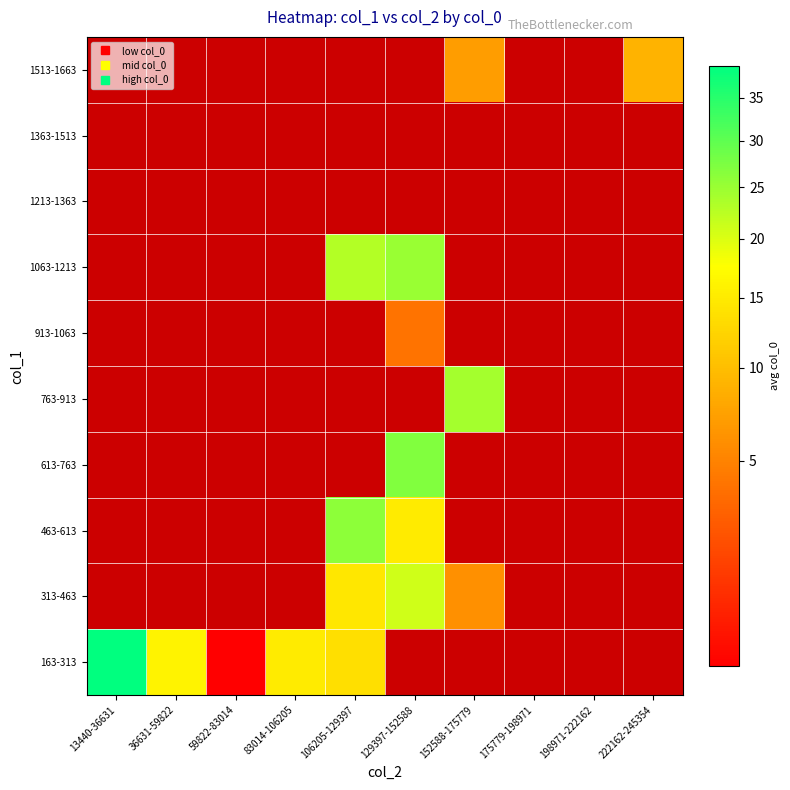

How many data points does each series have?

10